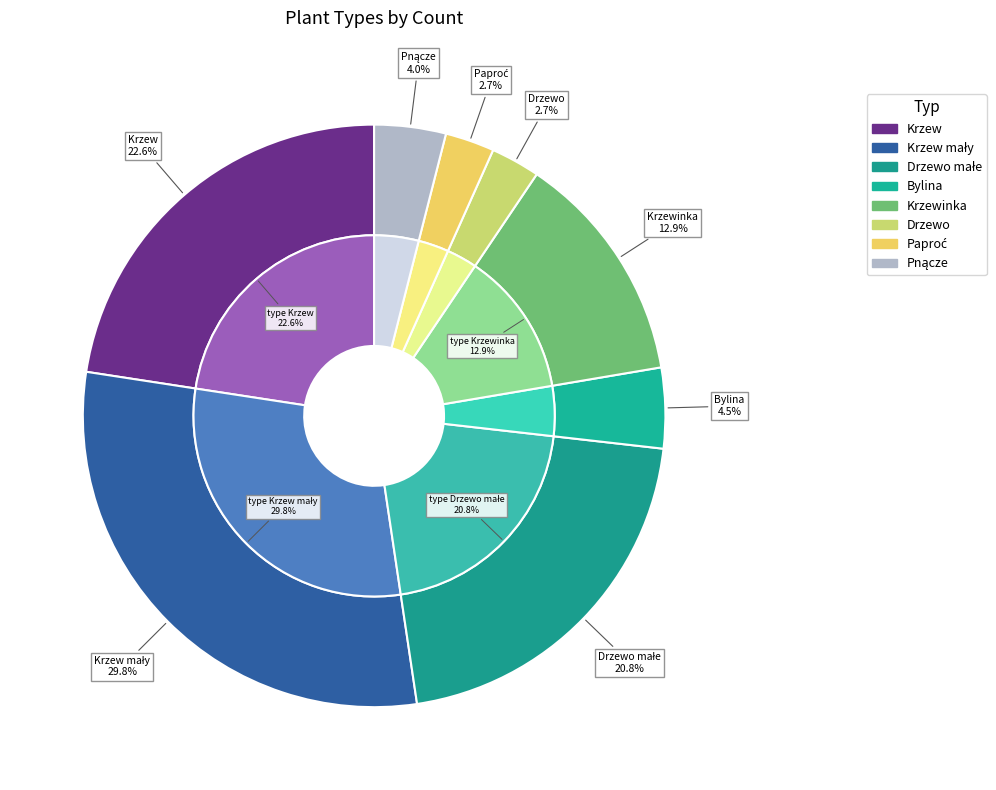

What is the smallest slice in the pie chart?

Drzewo